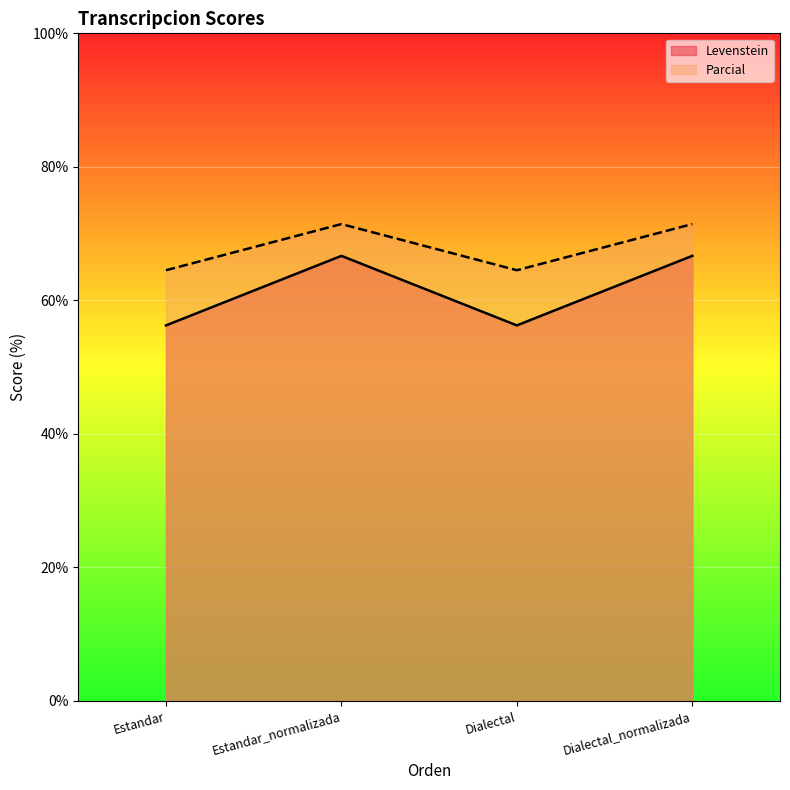

List the labels in order of Levenstein value, smallest first.

Estandar, Dialectal, Estandar_normalizada, Dialectal_normalizada